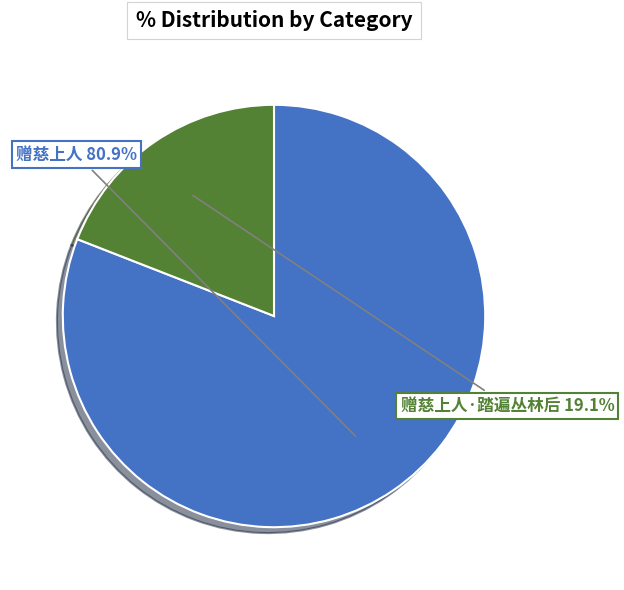

Rank the categories by value from lowest to highest.

赠慈上人·踏遍丛林后, 赠慈上人